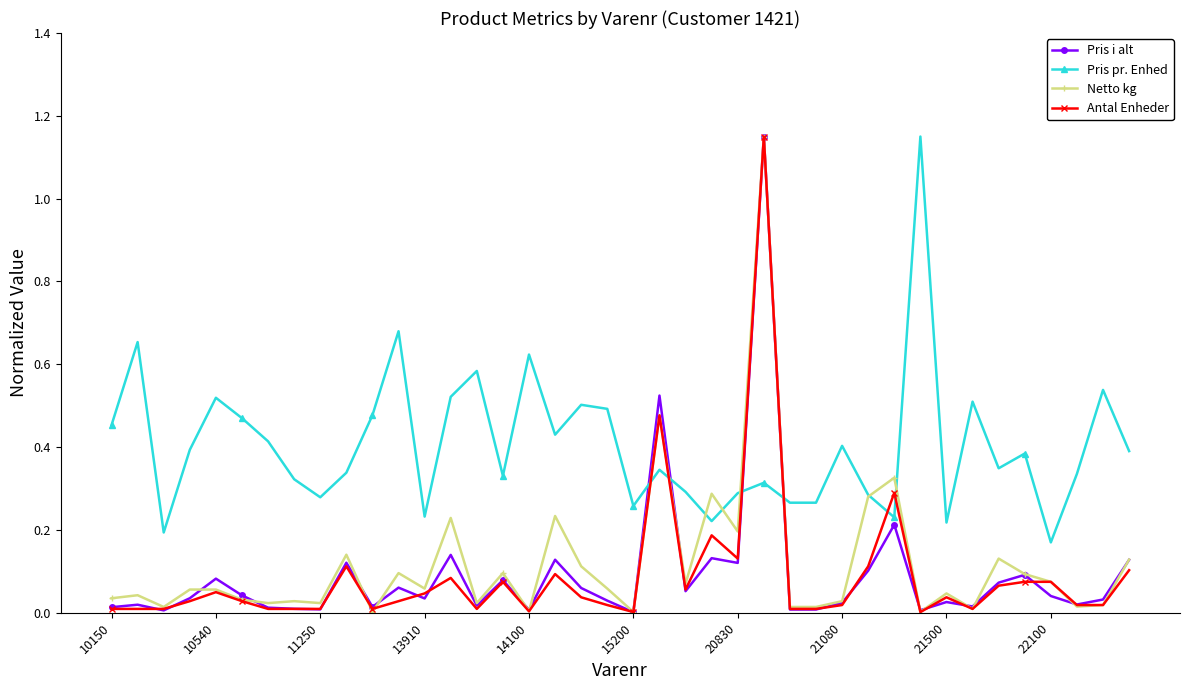

How many lines are shown in the chart?

4